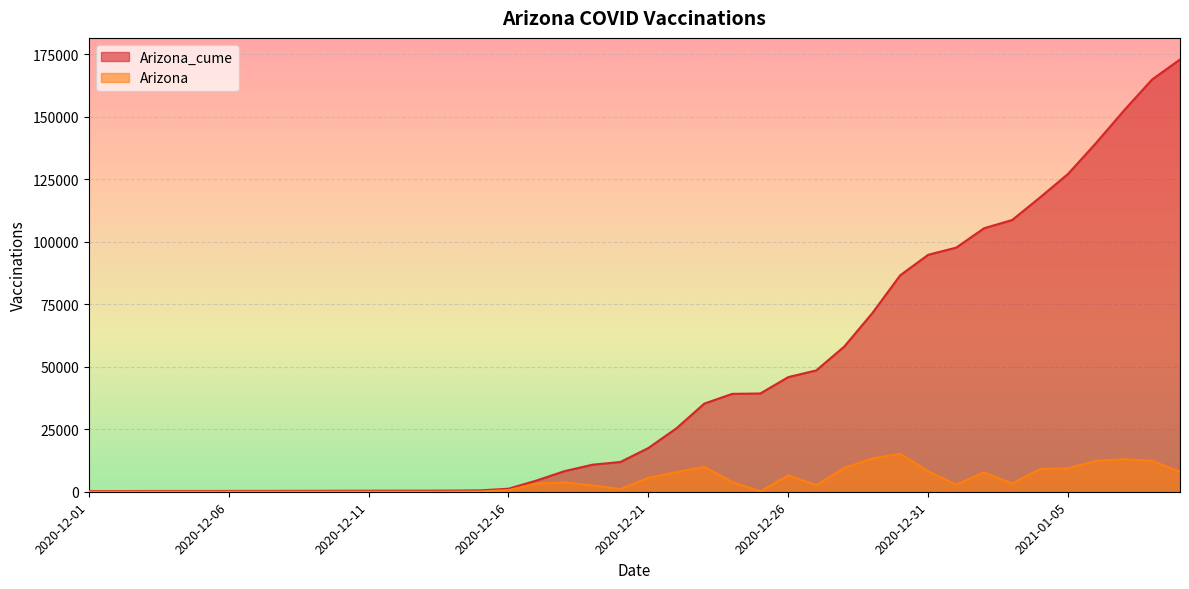

True or false: Arizona_cume and Arizona cross at least once.

False